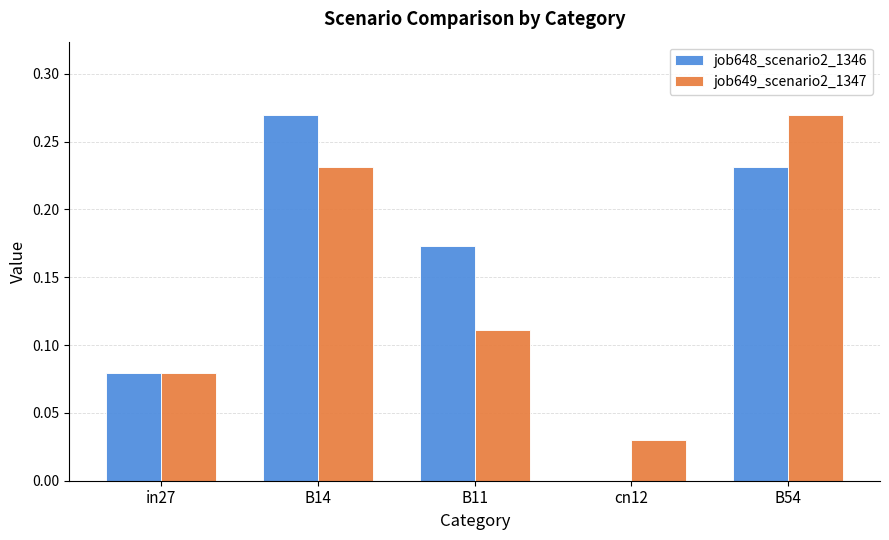

What is the sum of all job648_scenario2_1346 values?

0.8